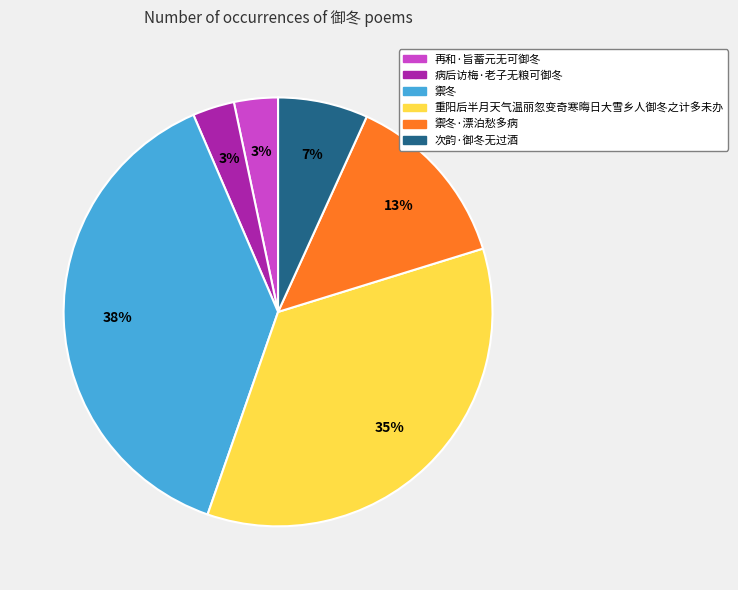

Do 禦冬 and 再和·旨蓄元无可御冬 together represent more than half of the pie?

No